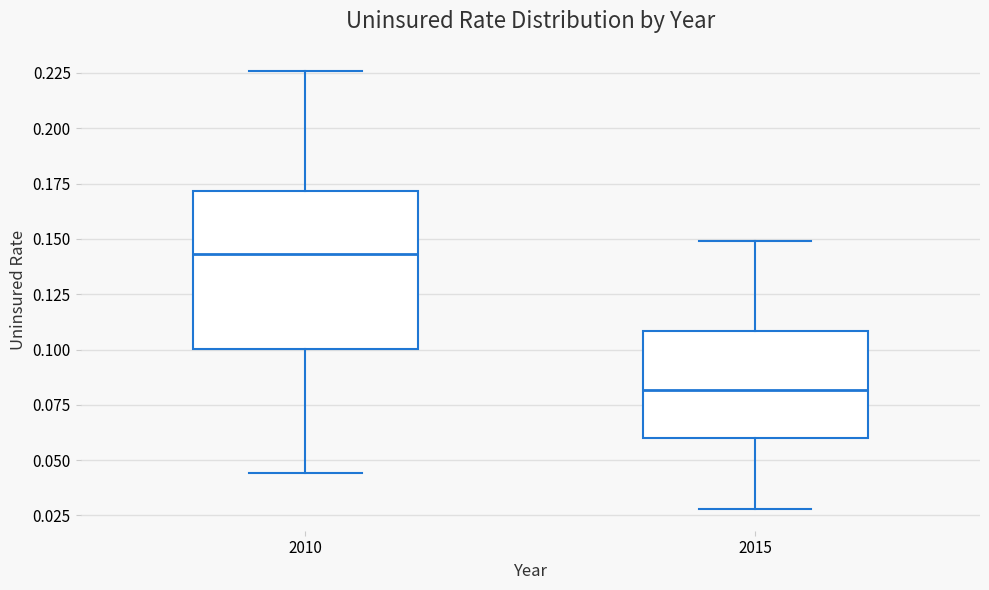

Reading left to right, read every box against the y-axis: the position of its median line, the range the box covers, and the ends of its whiskers. The values are not printed on the chart, so give them approximately, as read against the axis.

2010: median 0.145, box 0.100 to 0.170, whiskers 0.045 to 0.225
2015: median 0.080, box 0.060 to 0.110, whiskers 0.030 to 0.150